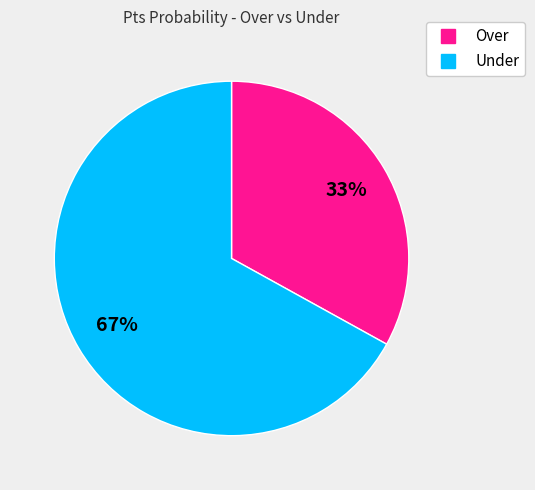

What is the smallest slice in the pie chart?

Over